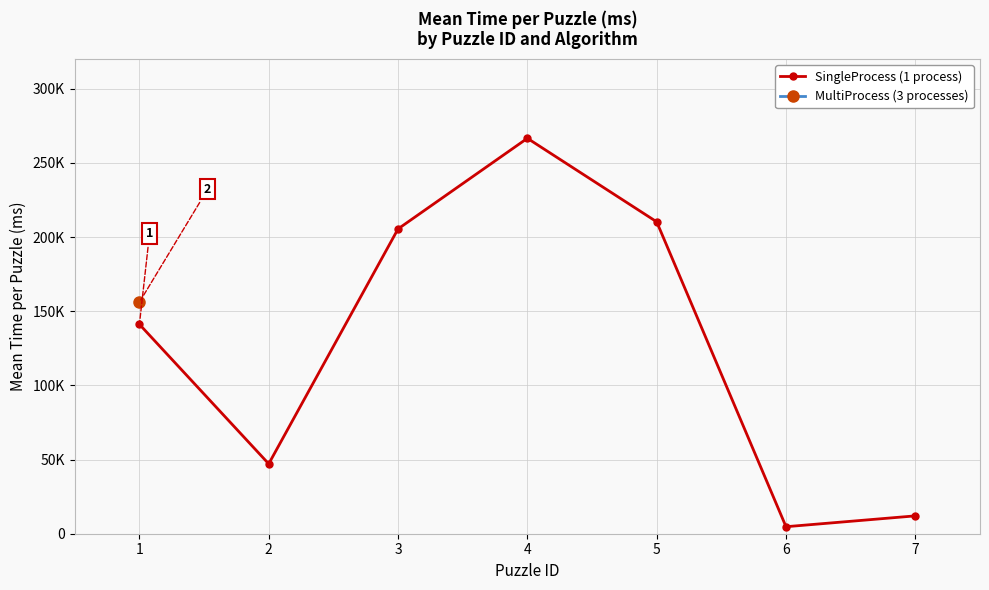

Rank the categories by value from lowest to highest.

6, 7, 2, 1, 3, 5, 4